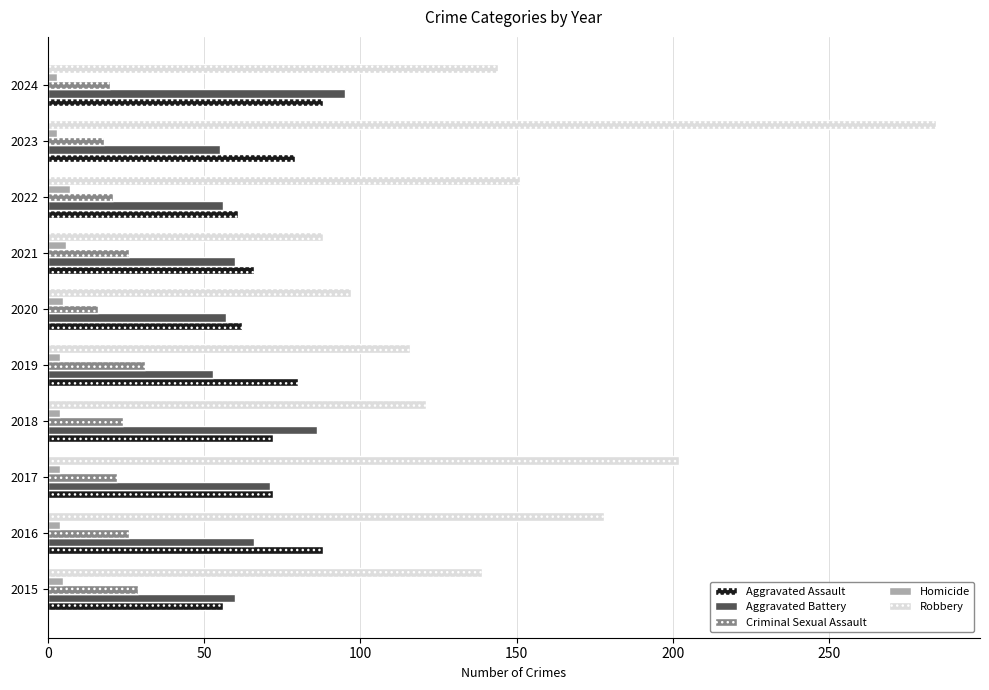

Which series has the widest spread of values?

Robbery